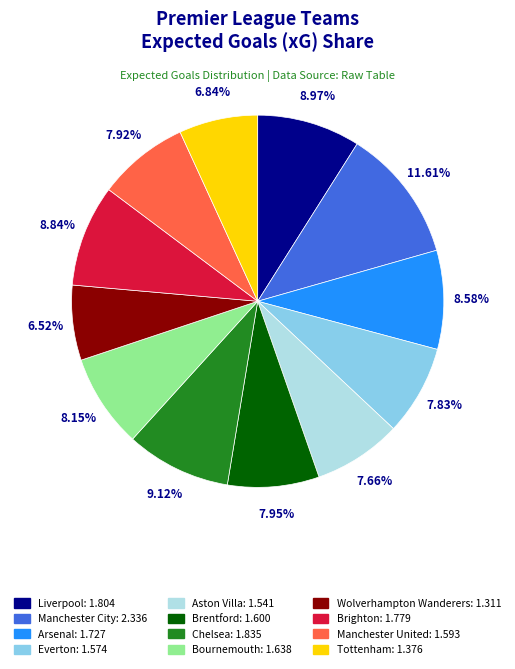

What is the total percentage of Everton and Tottenham?

14.7%